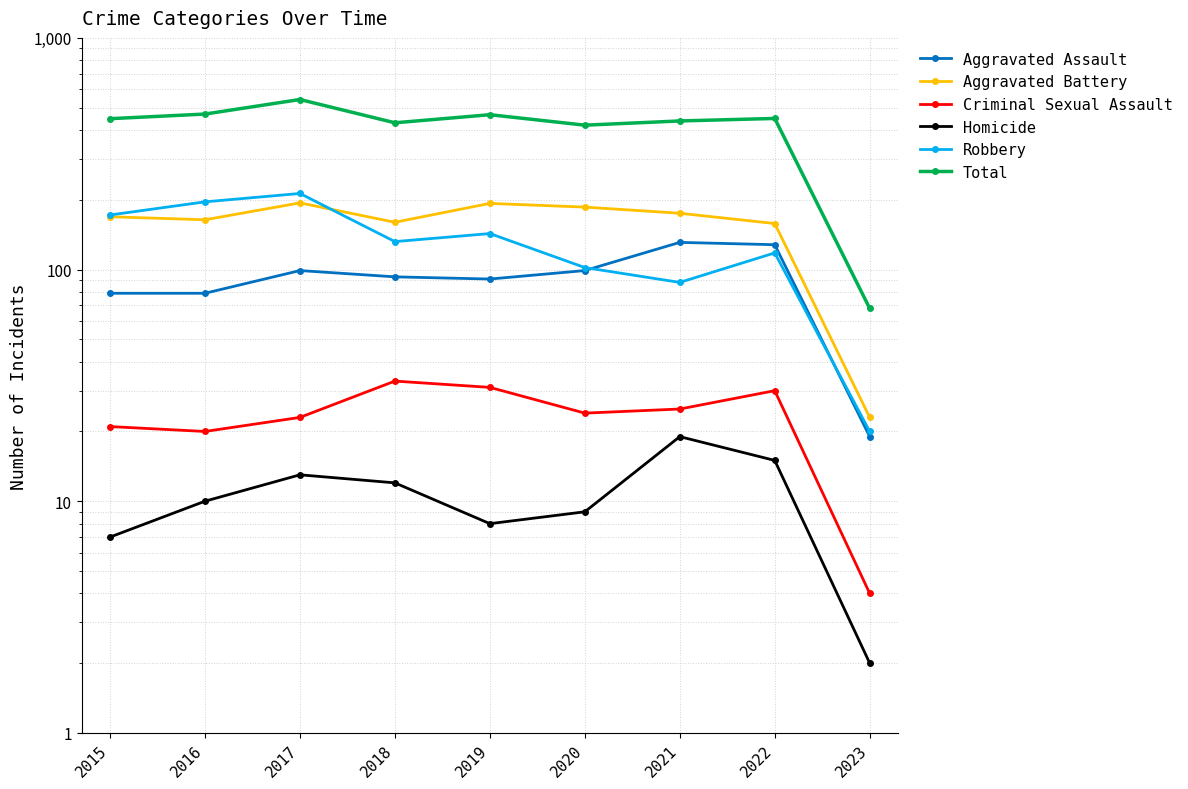

In Total, how many points are higher than both neighbors (excluding endpoints)?

3